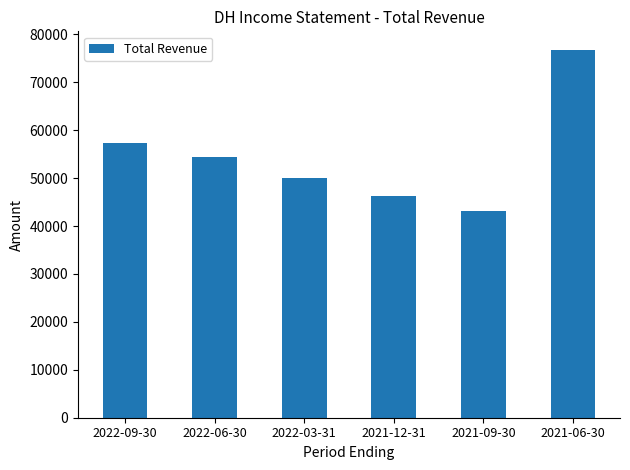

Does the chart contain any negative values?

No